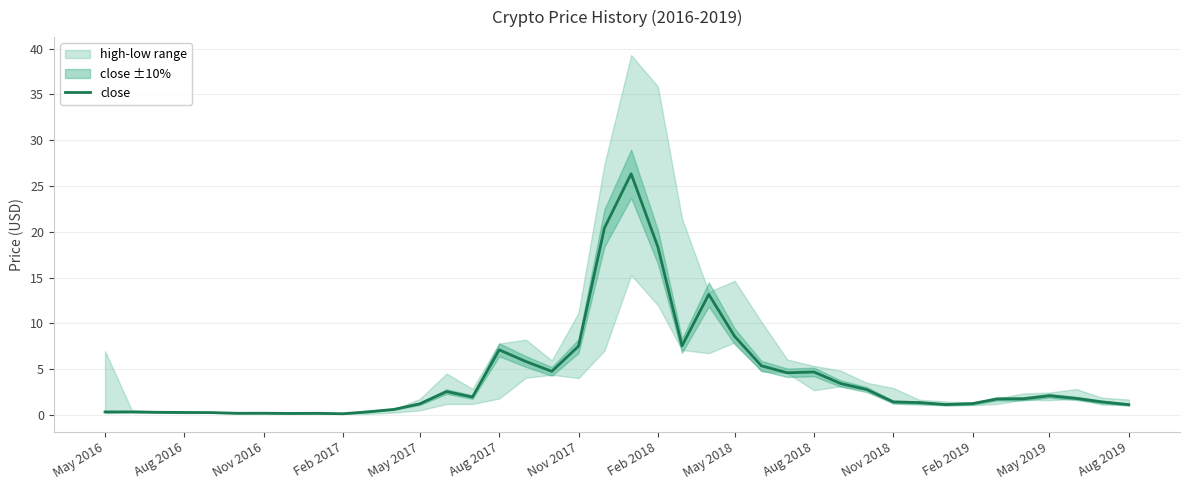

What is the highest value of the close series?

26.3